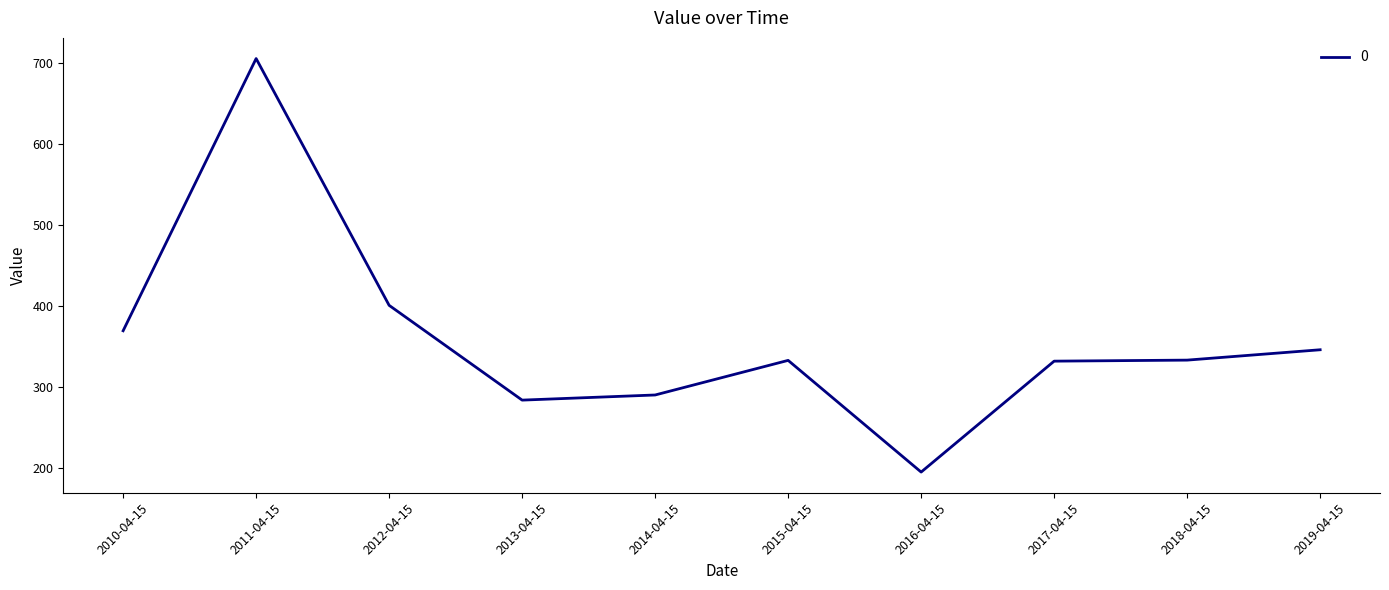

Which category has the highest value across all series?

2011-04-15